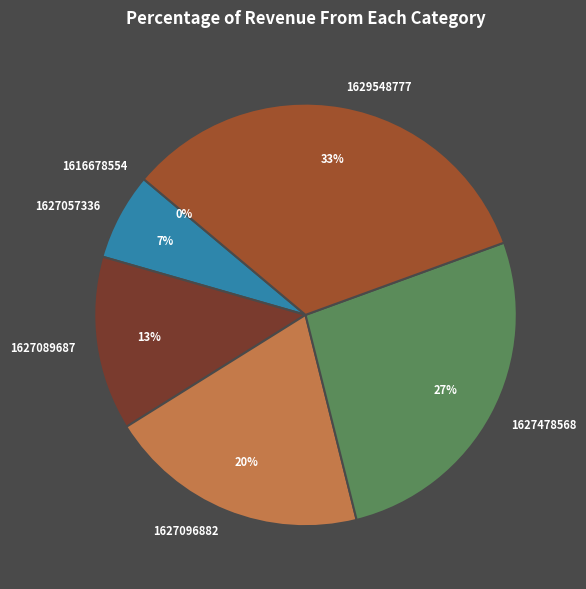

Rank the categories by value from highest to lowest.

1629548777, 1627478568, 1627096882, 1627089687, 1627057336, 1616678554